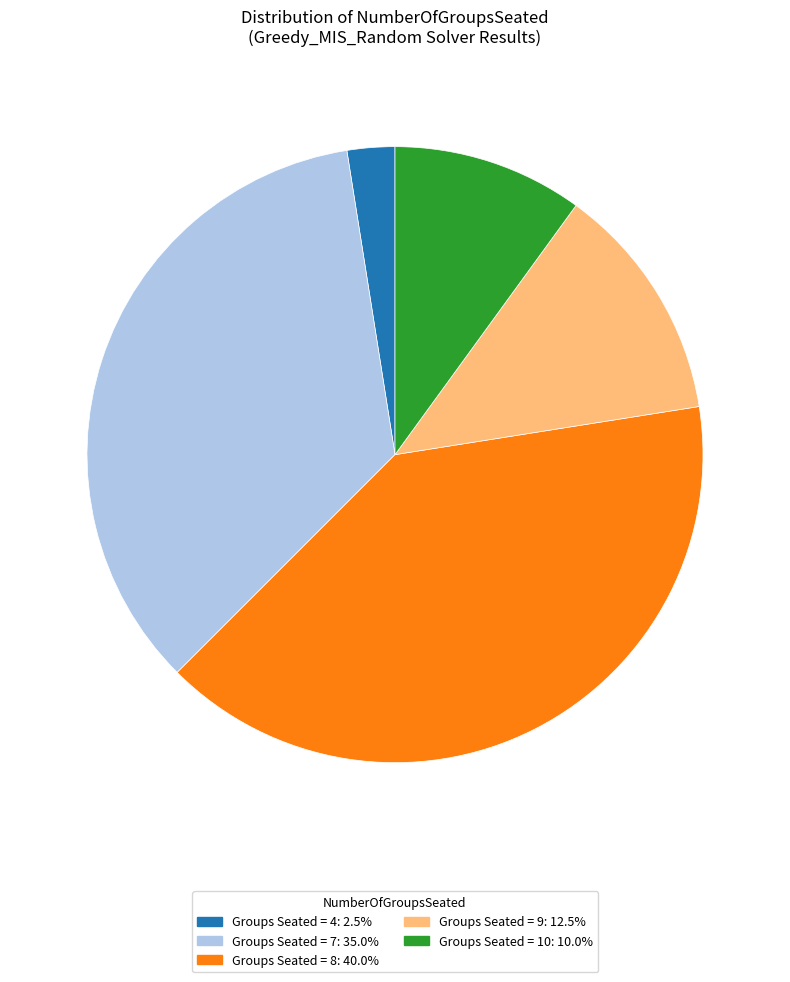

Is there any slice that represents more than half of the pie?

No